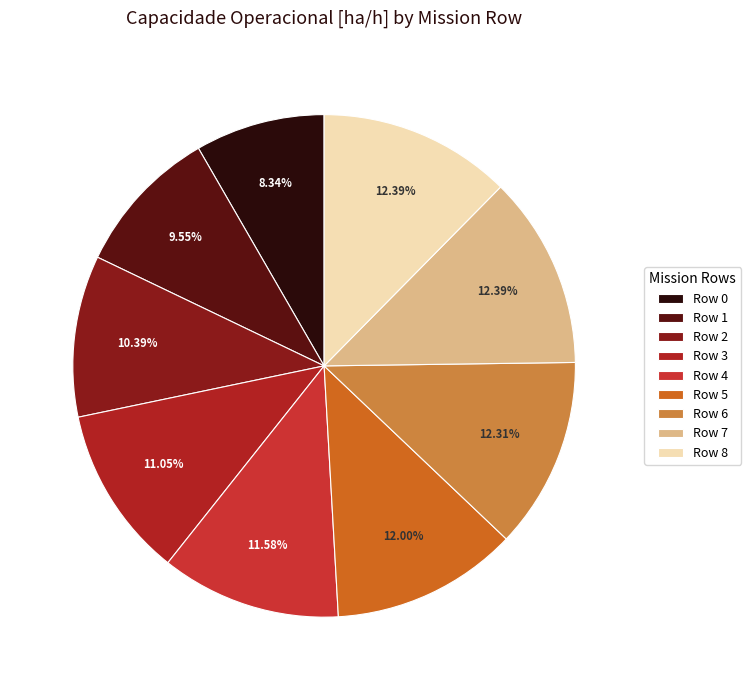

Is there any slice that represents more than half of the pie?

No